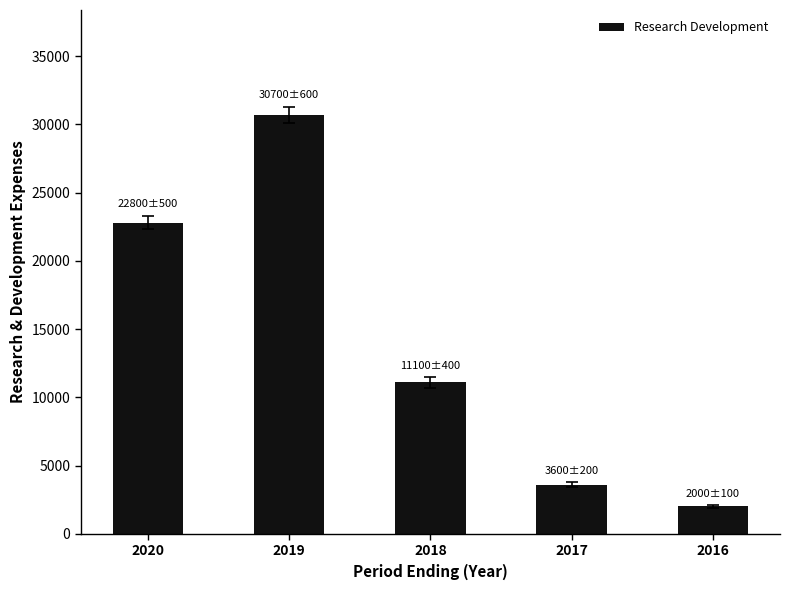

At which label is the value closest to 16350?

2018